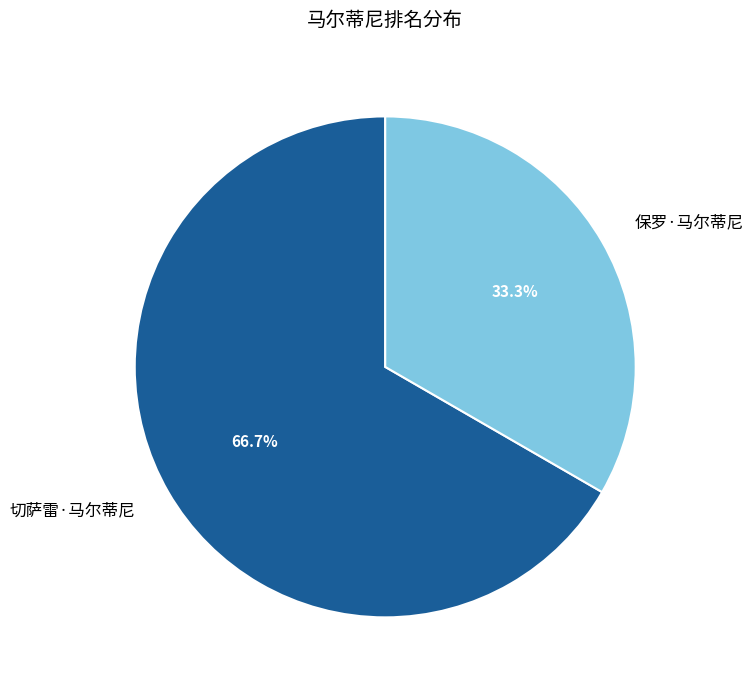

The 切萨雷·马尔蒂尼 slice represents 80% of the pie. True or false?

False